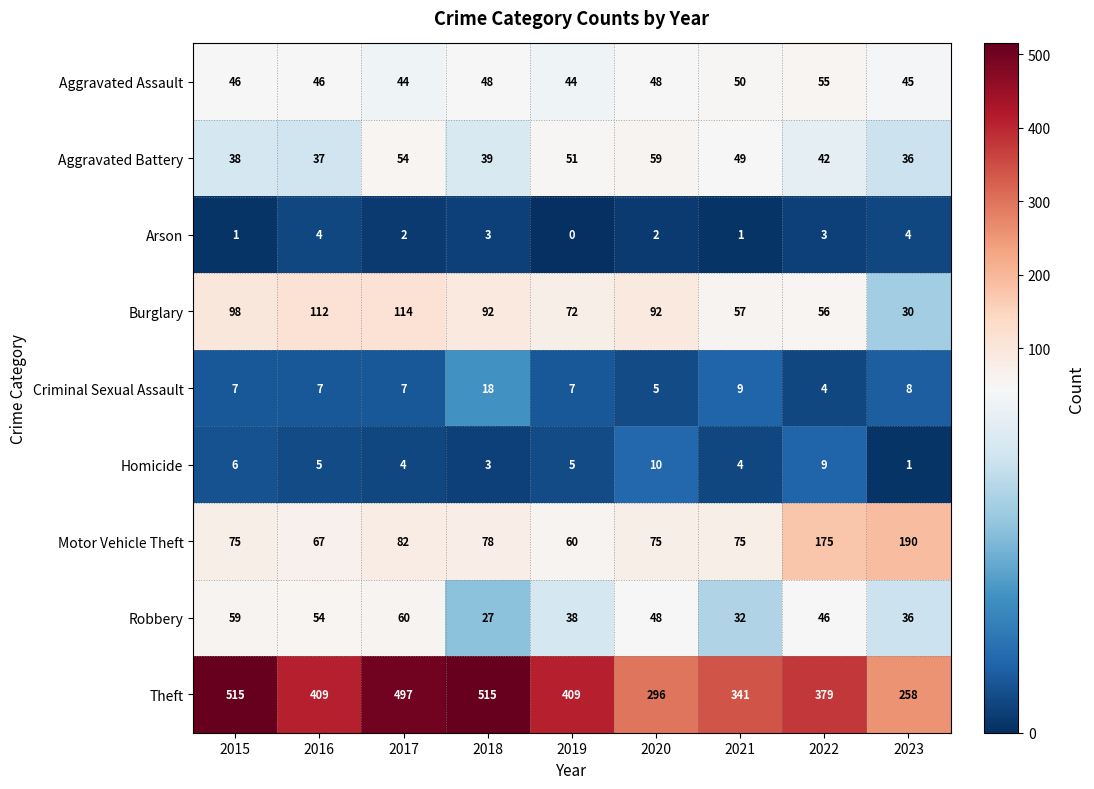

What is the sum of the Motor Vehicle Theft values at 2019 and 2015?

135